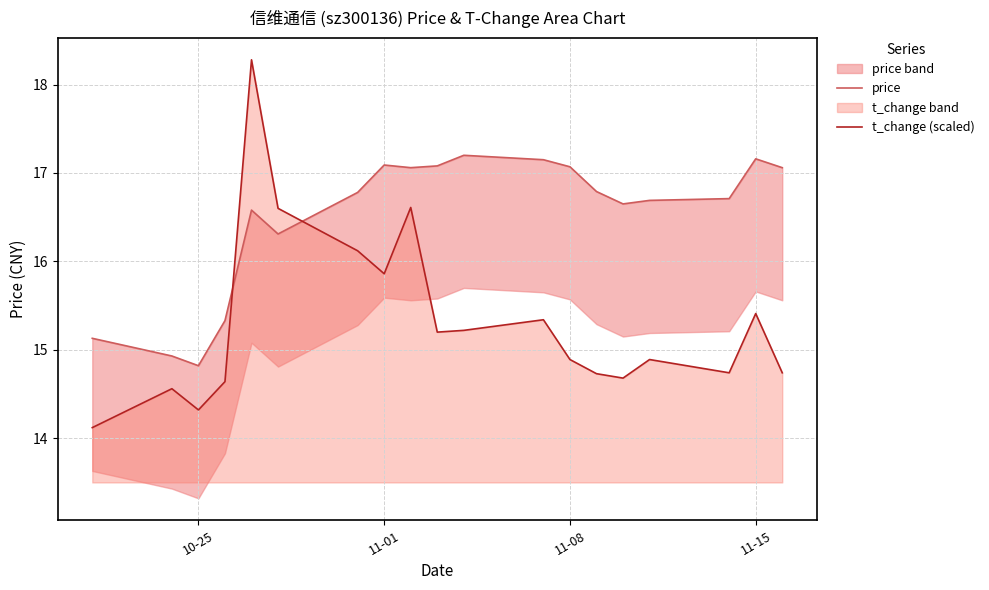

What is the minimum value for t_change (scaled)?

14.1